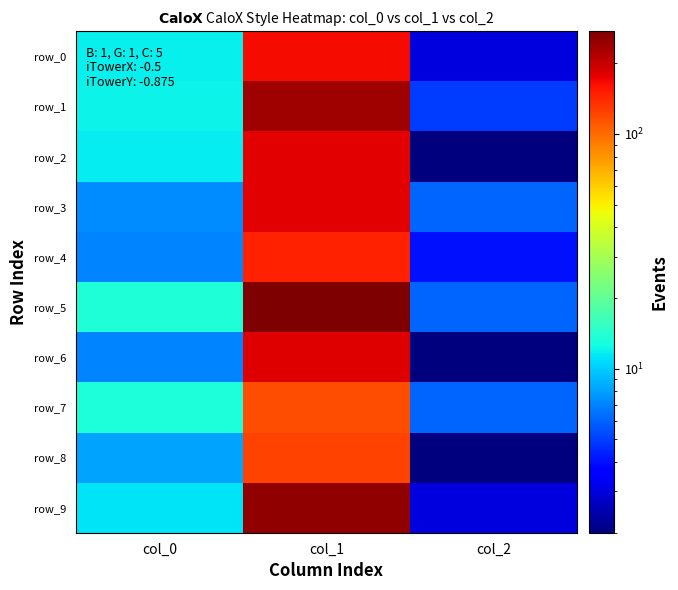

How many data points in row_8 are less than 8?

1